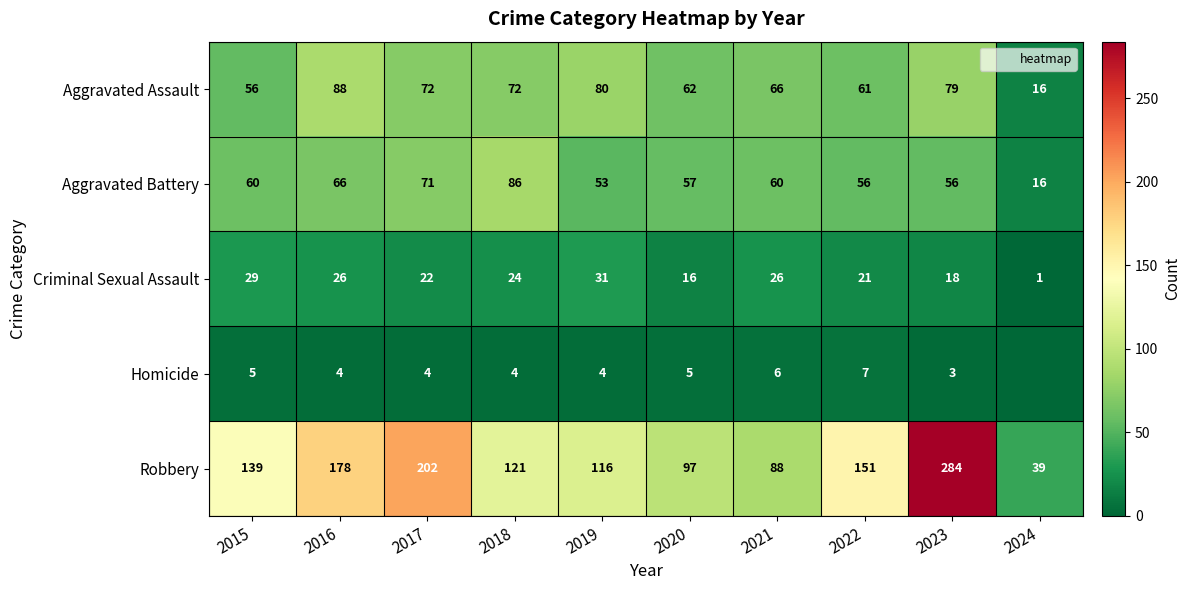

At how many categories does at least one series exceed 185?

2